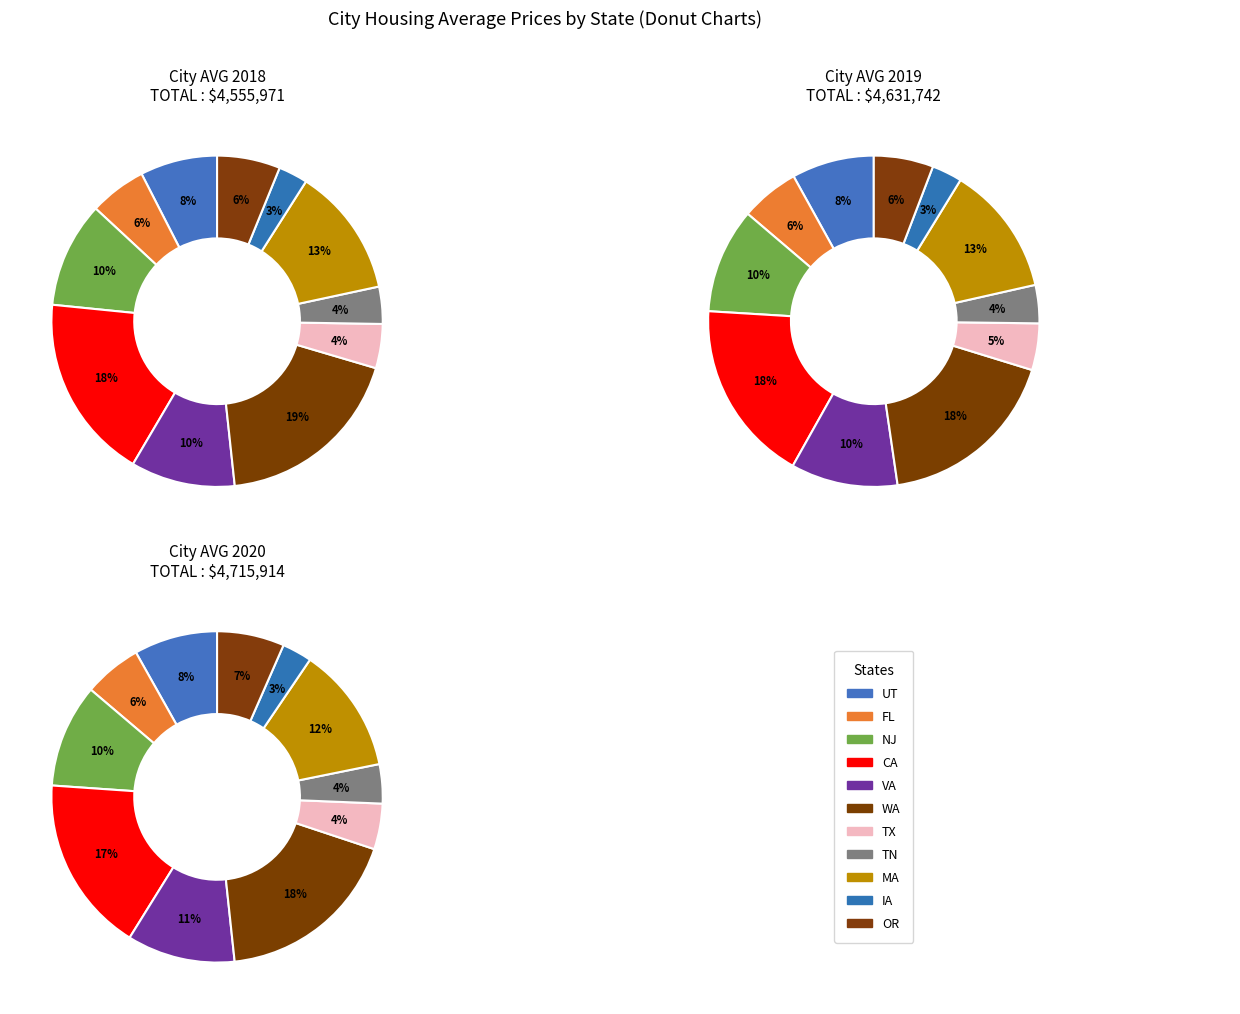

To the nearest percent, what portion does MA represent?

12%